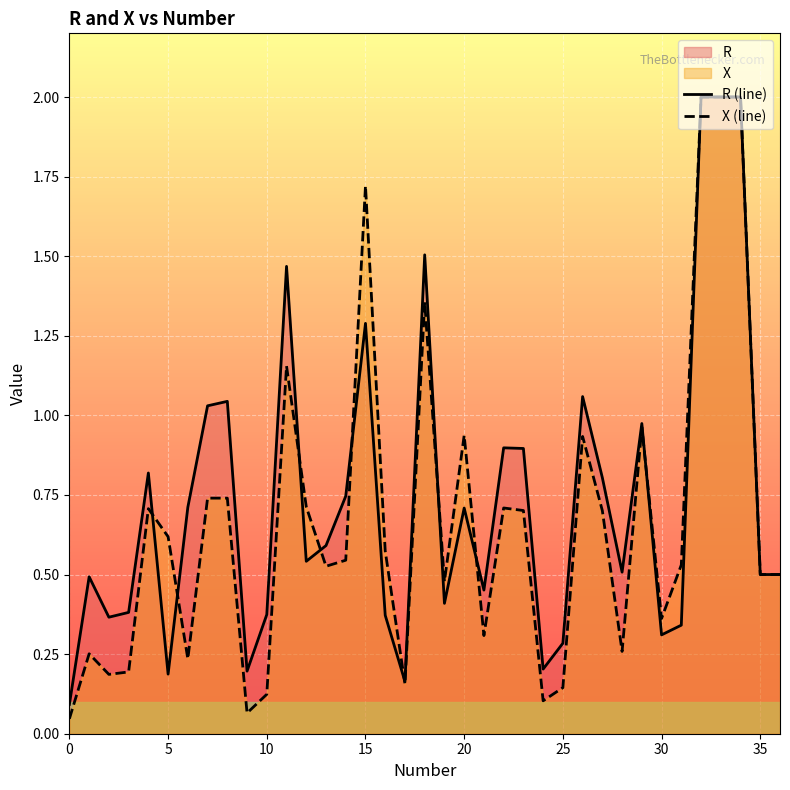

What is the total value across all series at 33?

4.0